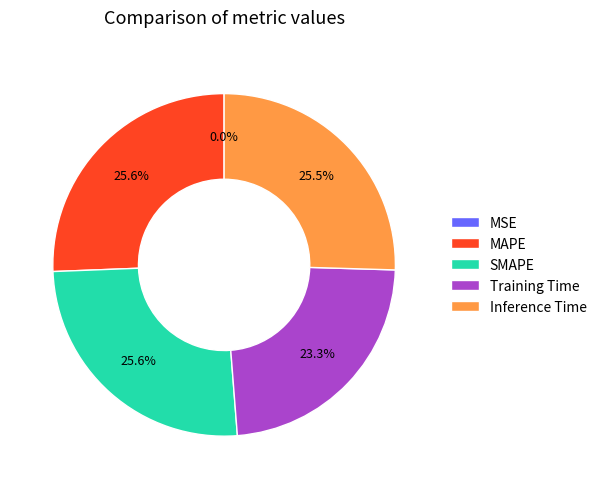

Is Training Time the majority of the pie?

No